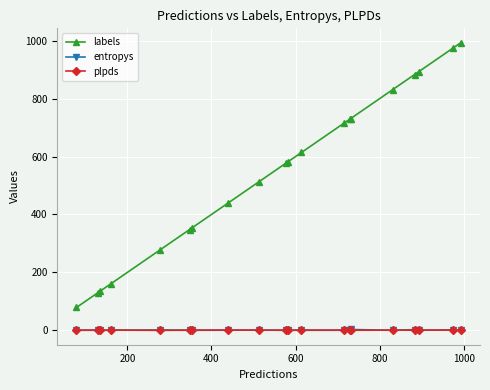

Which series has the largest total across all categories?

labels